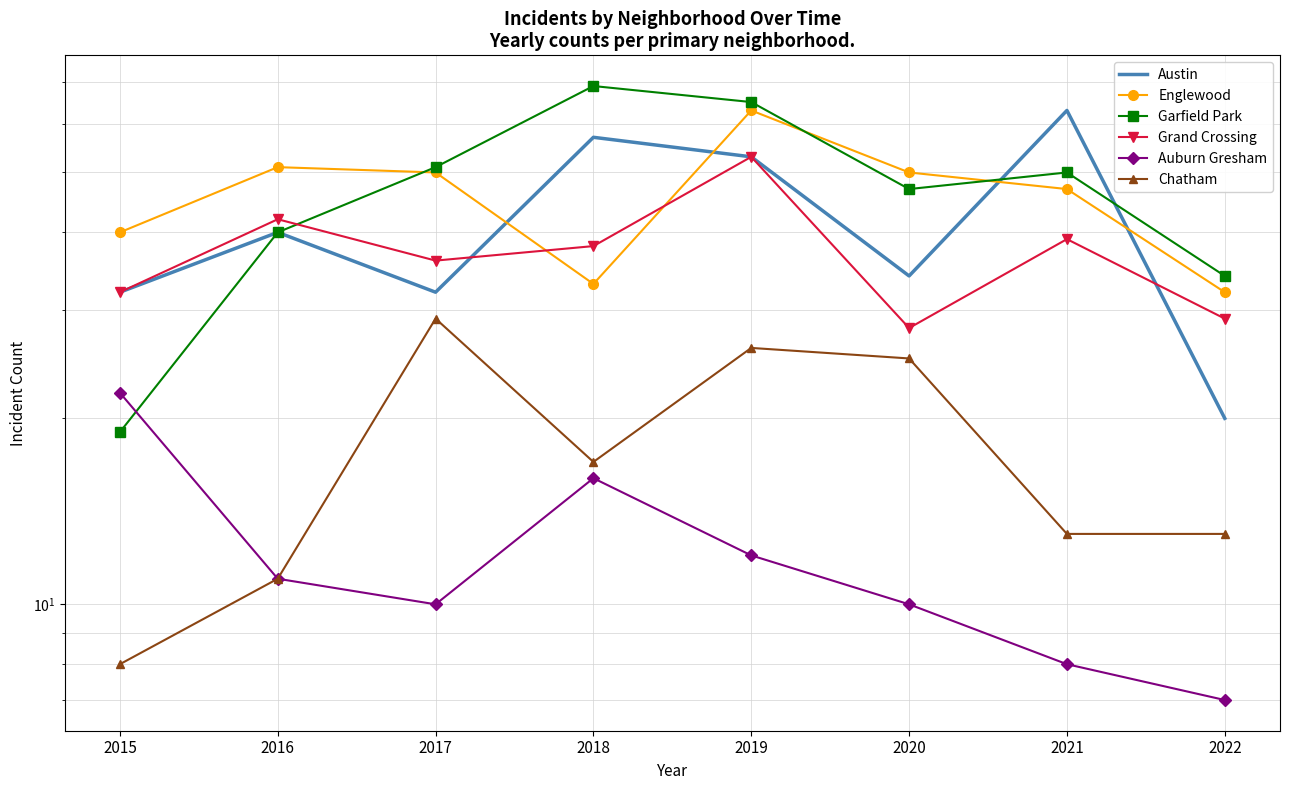

In Grand Crossing, how many points are lower than both neighbors (excluding endpoints)?

2